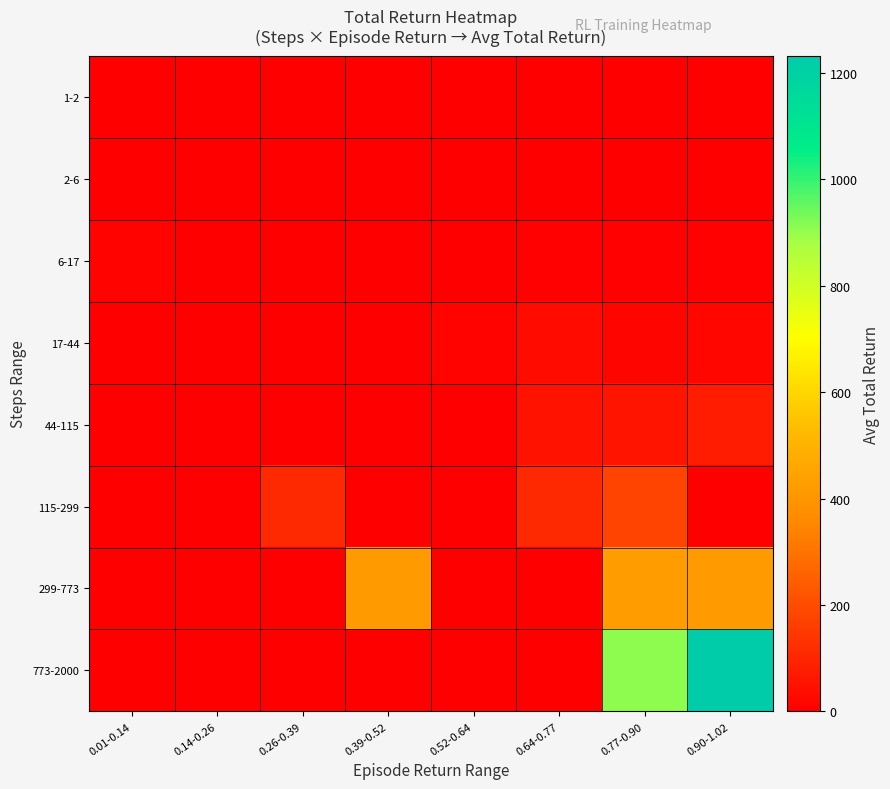

How many series are shown in this chart?

8